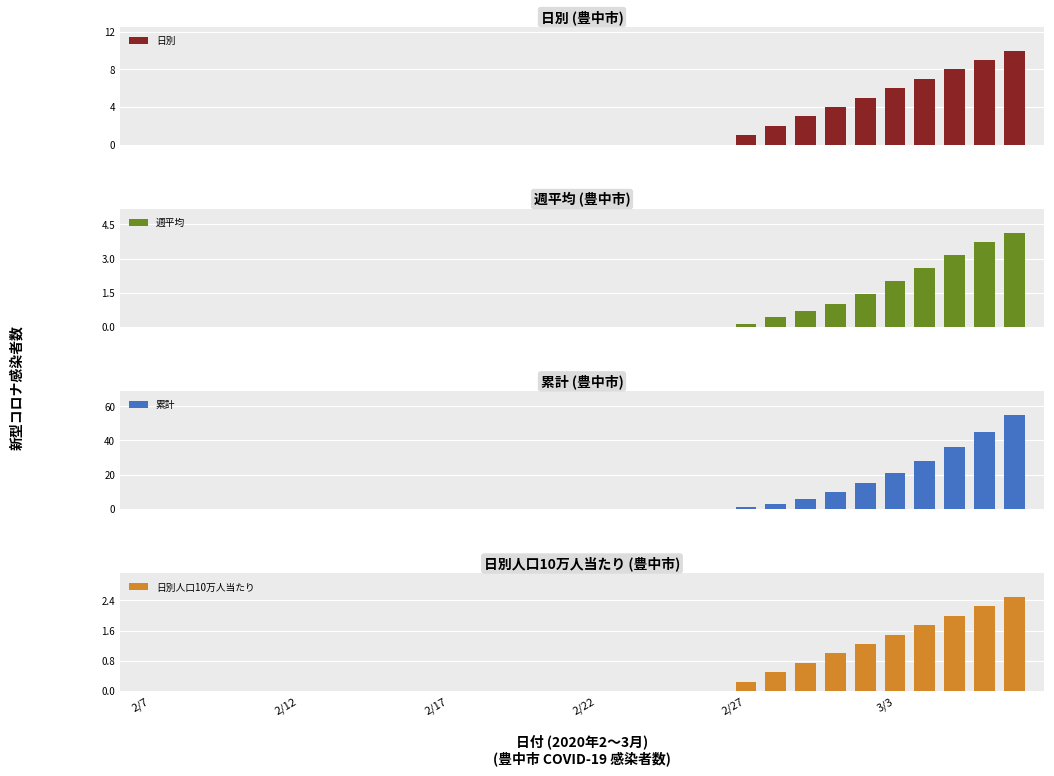

How many data points in 週平均 are above 0?

10